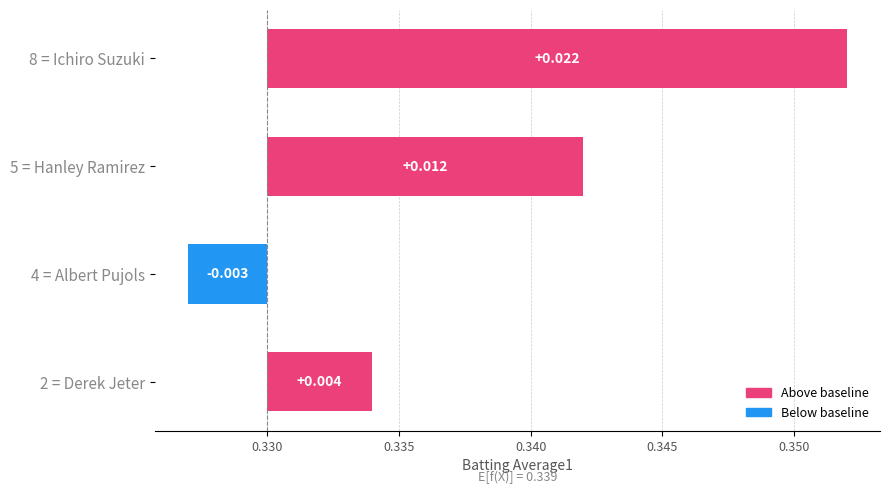

How many values exceed 0?

3